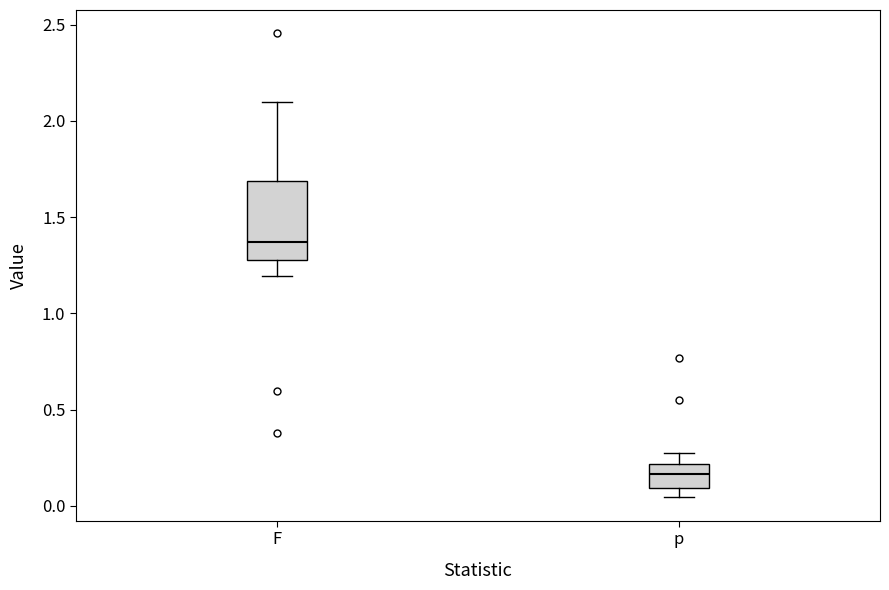

Which box is the tallest, from its lower edge to its upper edge?

F